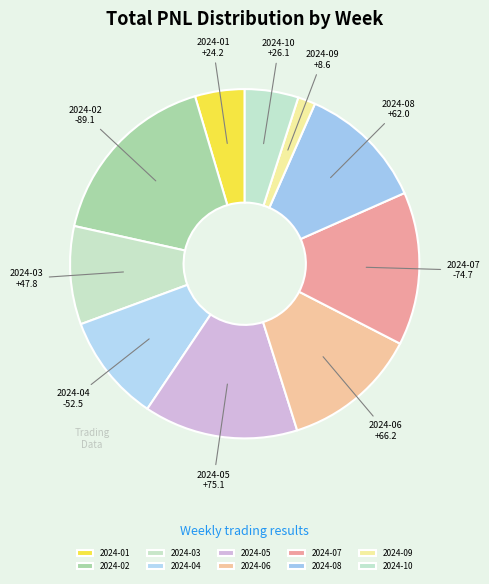

Is it true that 2024-06 is 13% of the pie?

True